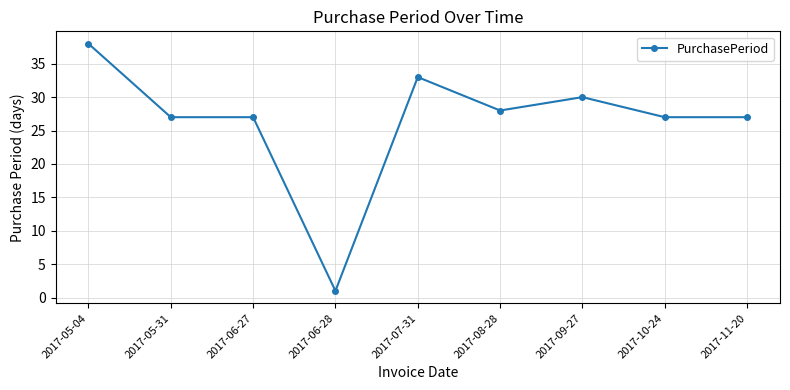

What is the difference between the second highest and second lowest values?

6